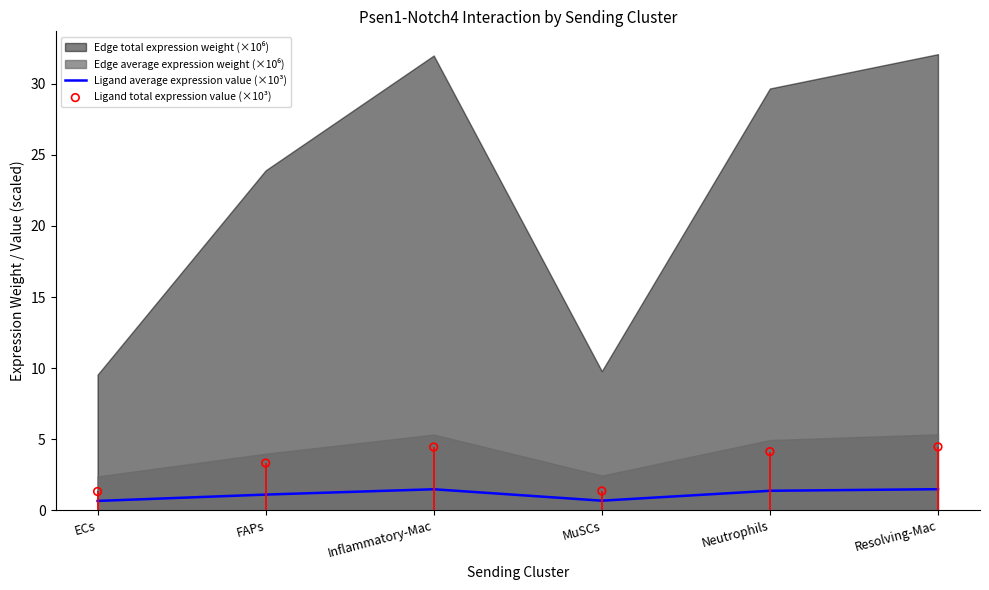

Which series has the largest Y range (max minus min)?

Ligand total expression value (×10³)